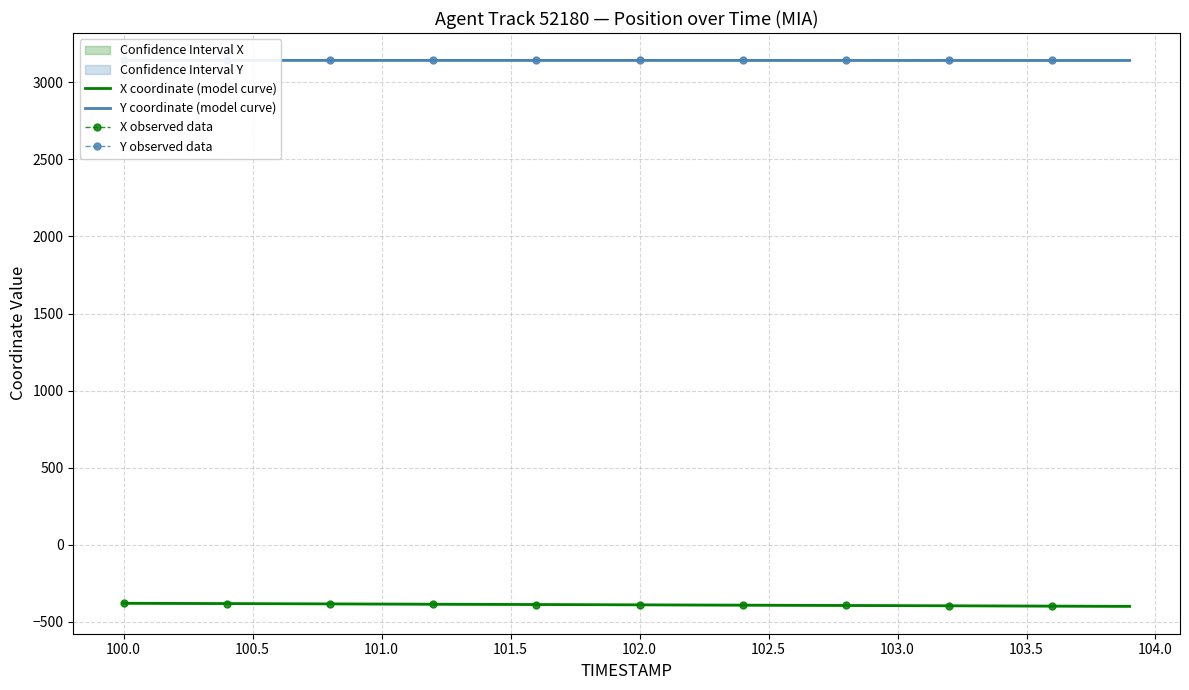

What is the difference between the X values at 103.9 and 100.7?

16.5